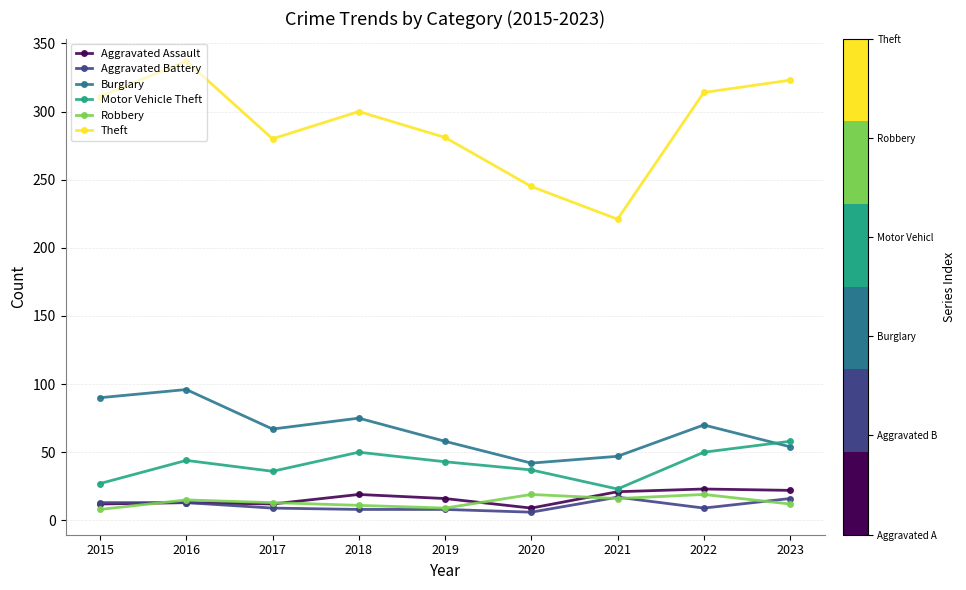

What are all the series names shown in the legend?

Aggravated Assault, Aggravated Battery, Burglary, Motor Vehicle Theft, Robbery, Theft